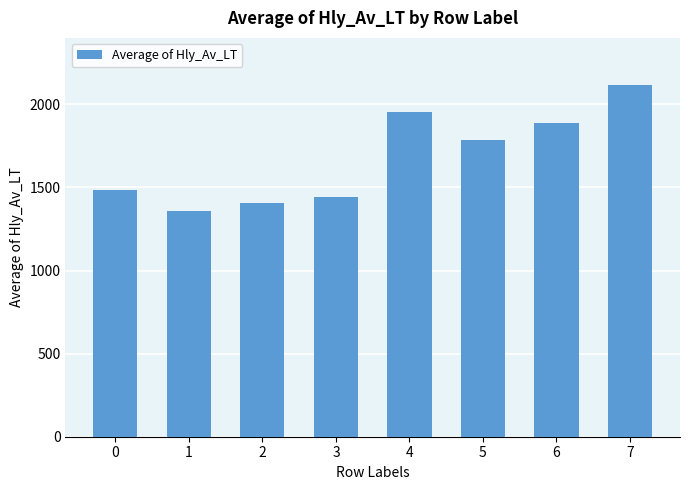

What is the value of the 6th bar from the left?

1783.1